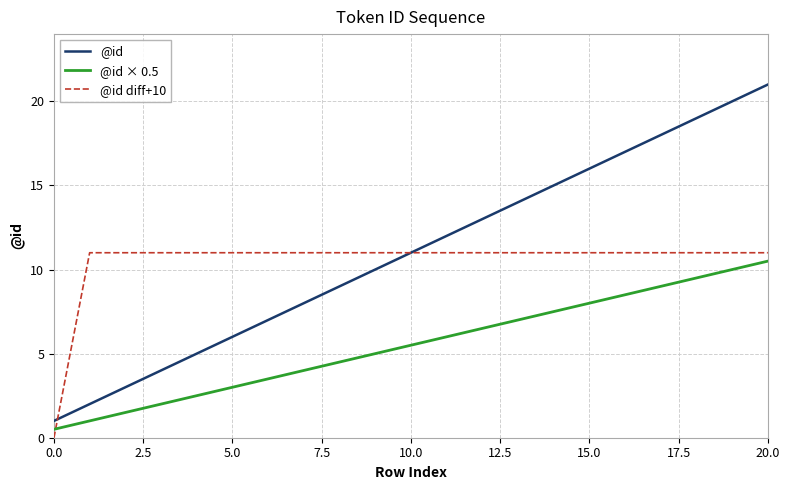

What is the greatest value displayed?

21.0